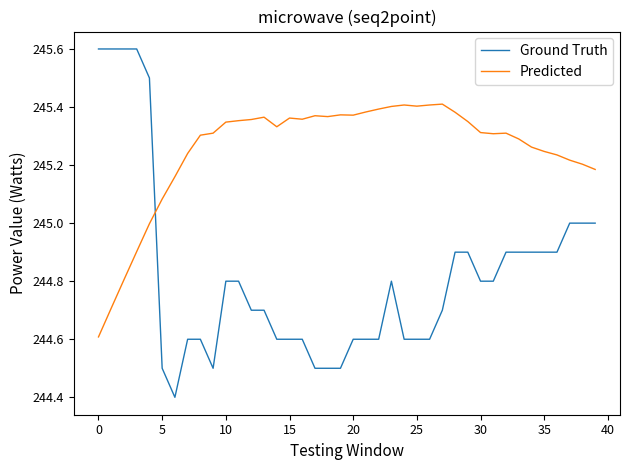

List the series in order of their peak value, highest first.

Ground Truth, Predicted